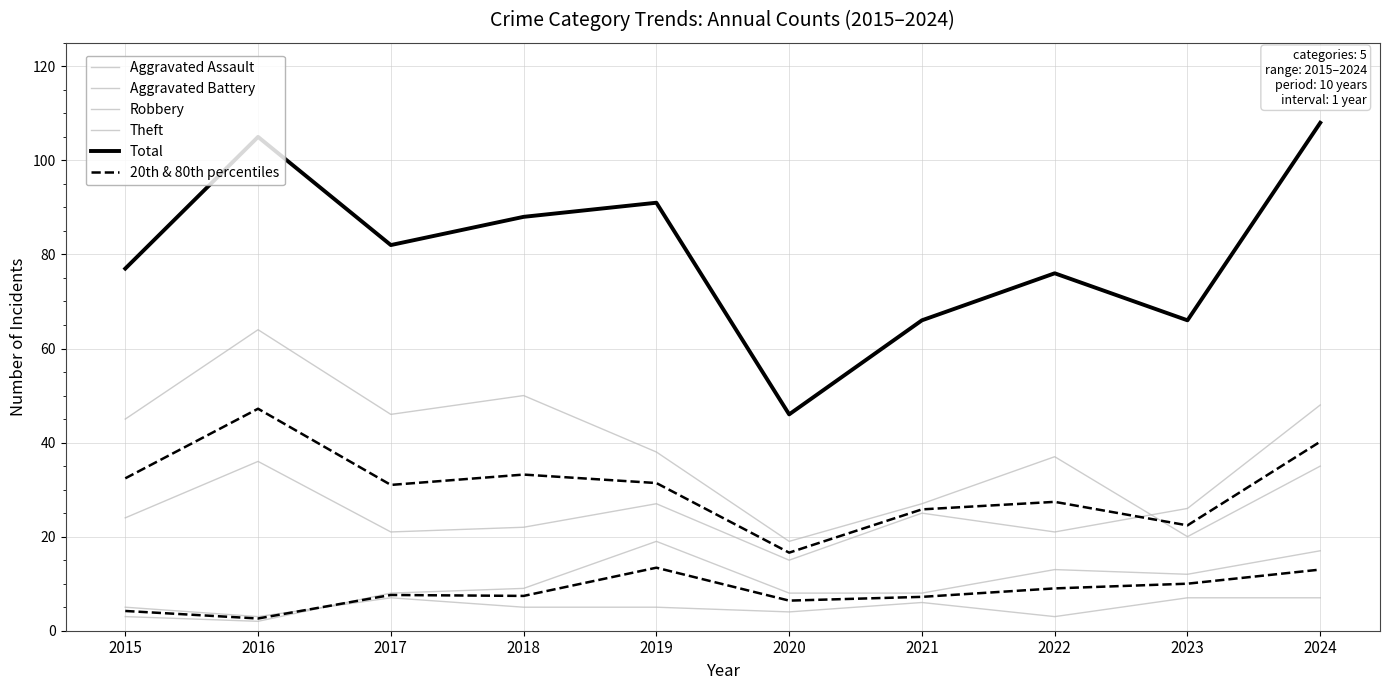

What is the approximate value of Aggravated Battery at 2019?

19.0